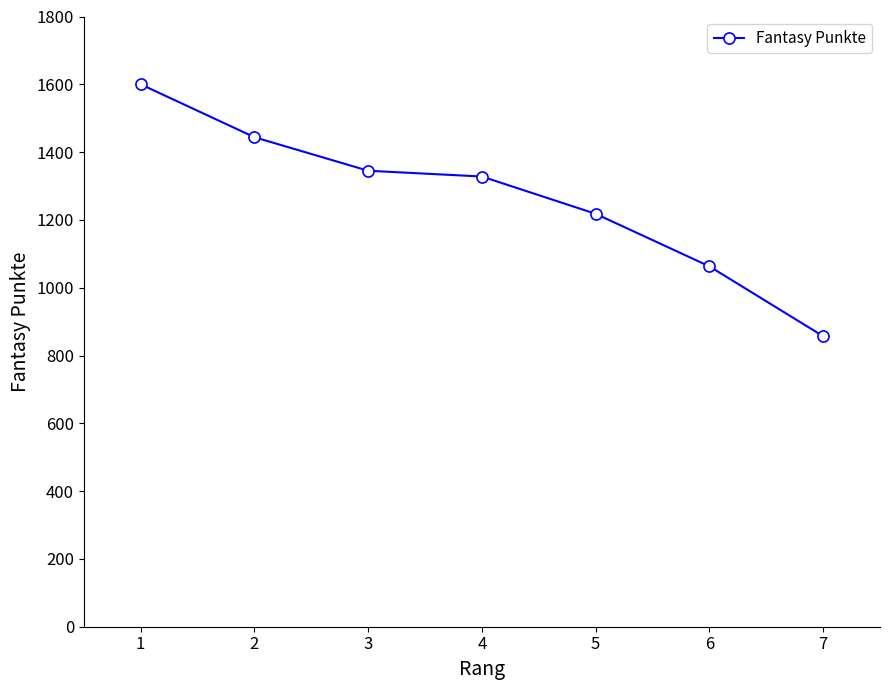

What is the change in value from 4 to 7?

-471